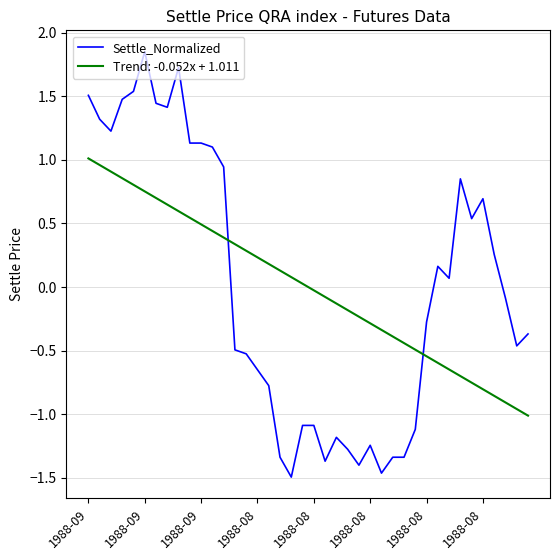

Rank the series by their maximum value, from highest to lowest.

Settle_Normalized, Trend: -0.052x + 1.011